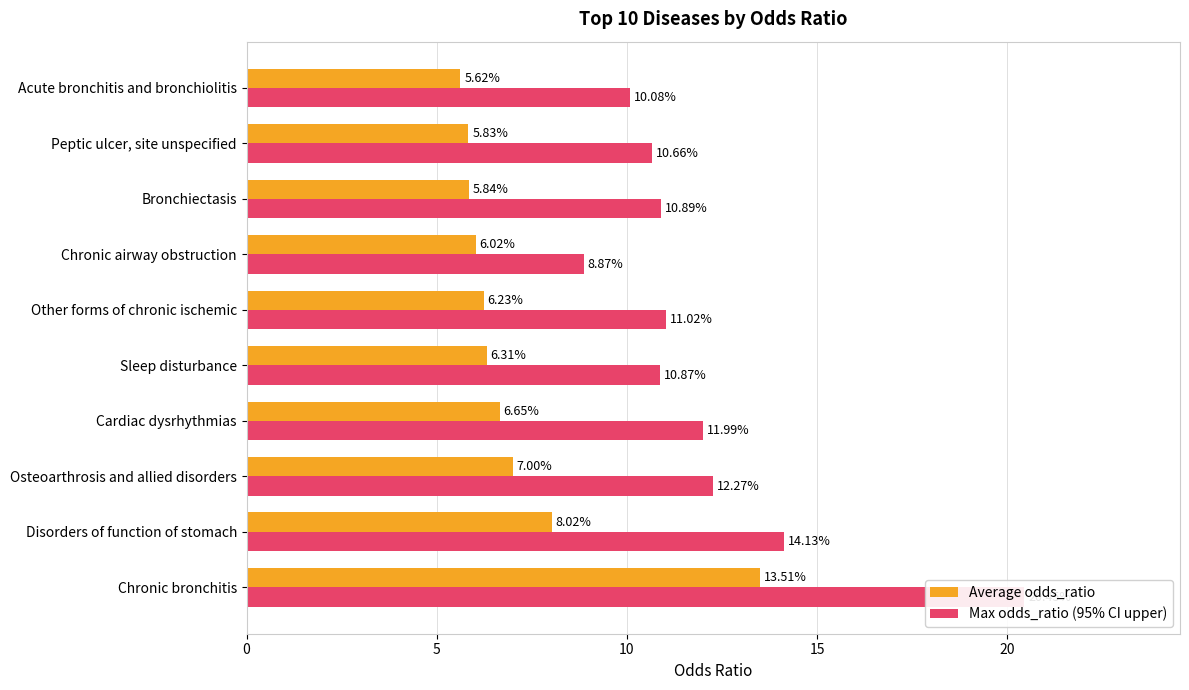

What is the sum of all Average odds_ratio values?

71.0